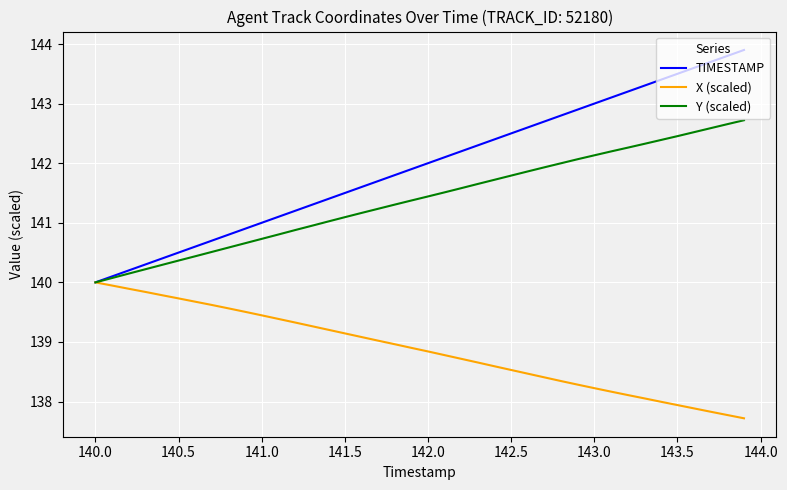

What is the minimum value shown in the chart?

137.7